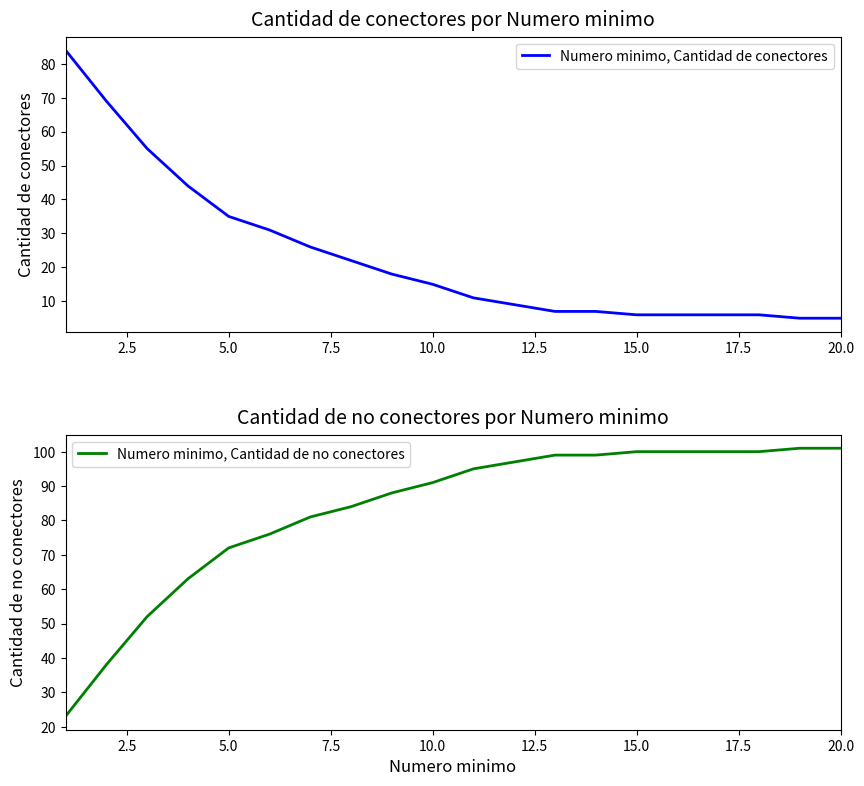

The value of Numero minimo, Cantidad de conectores at 20.0 is 5. True or false?

True